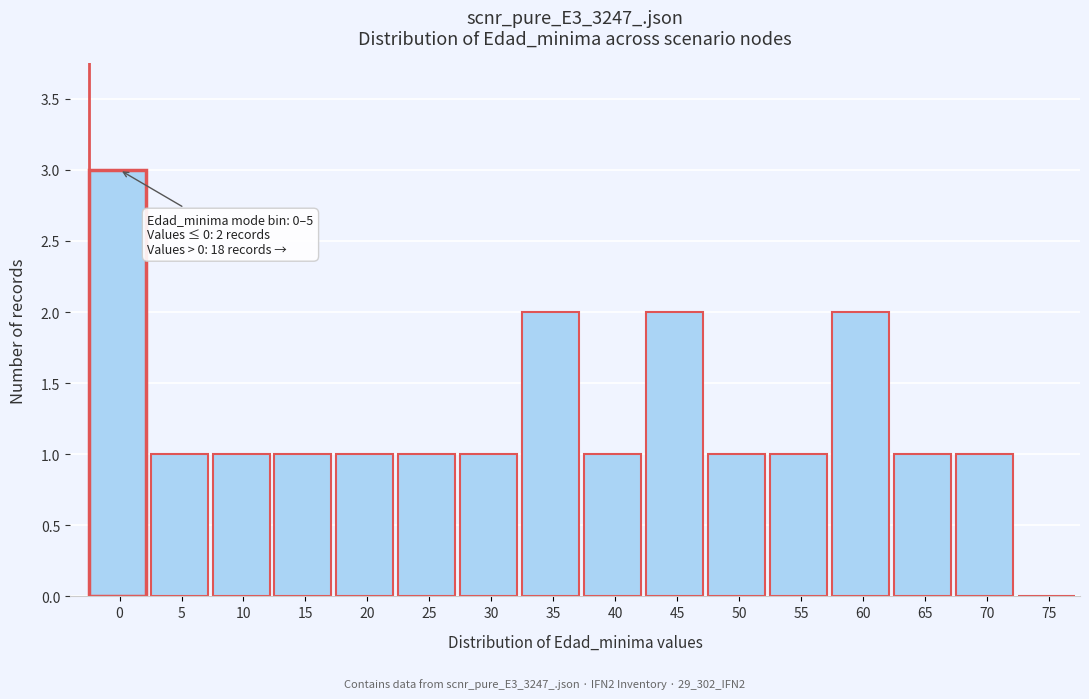

Reading right to left, what are all the values shown in this chart?

75=0	70=1	65=1	60=2	55=1	50=1	45=2	40=1	35=2	30=1	25=1	20=1	15=1	10=1	5=1	0=3